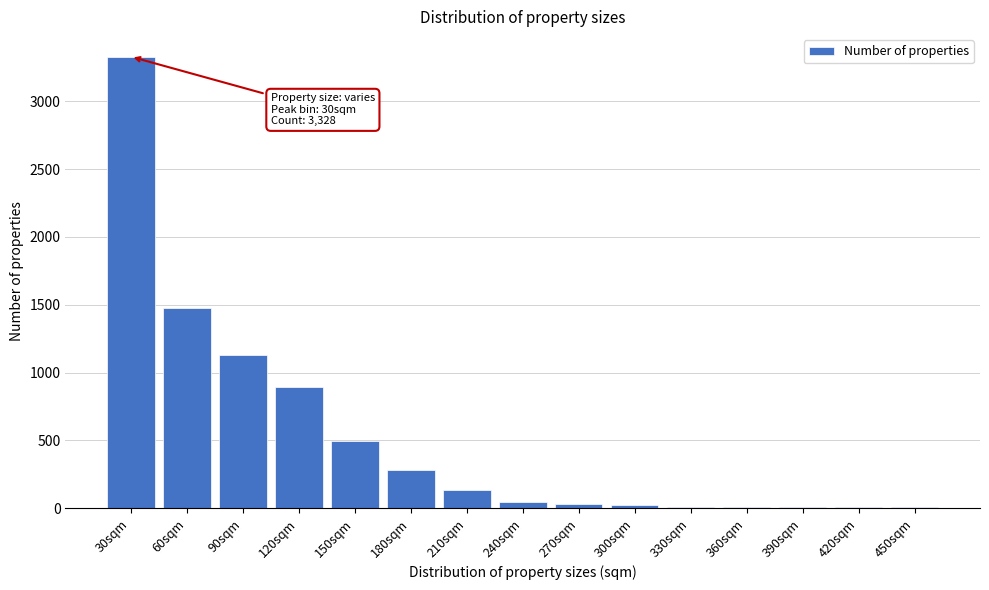

The chart shows a value of 134 at 210sqm. True or false?

True